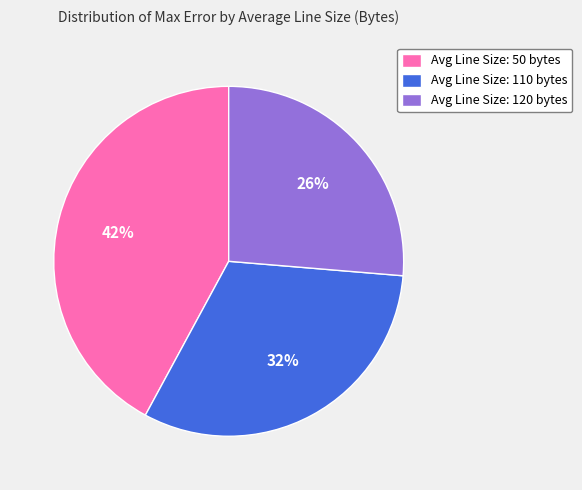

Is the sum of Avg Line Size: 120 bytes and Avg Line Size: 110 bytes greater than half?

Yes